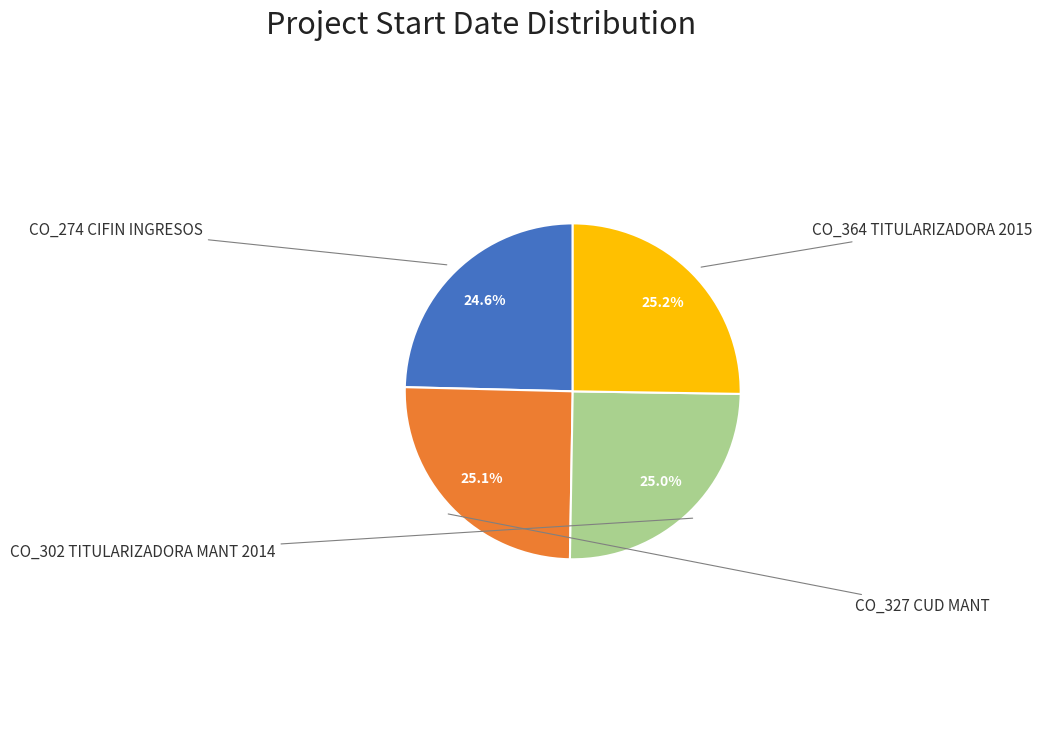

Count the number of slices in the pie.

4